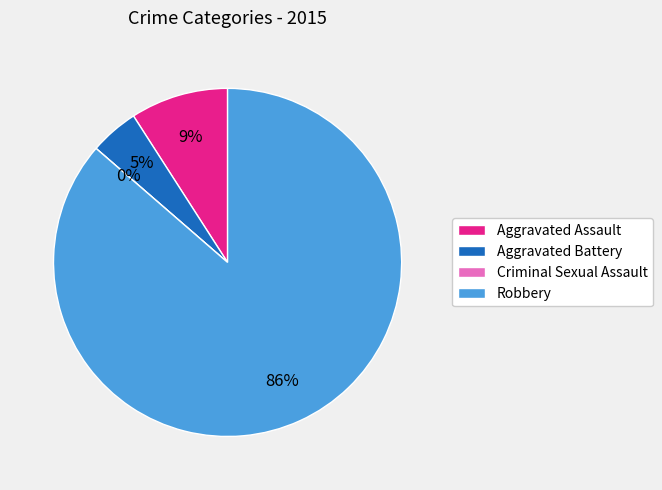

To the nearest percent, what is the combined percentage of Aggravated Assault and Criminal Sexual Assault?

9%